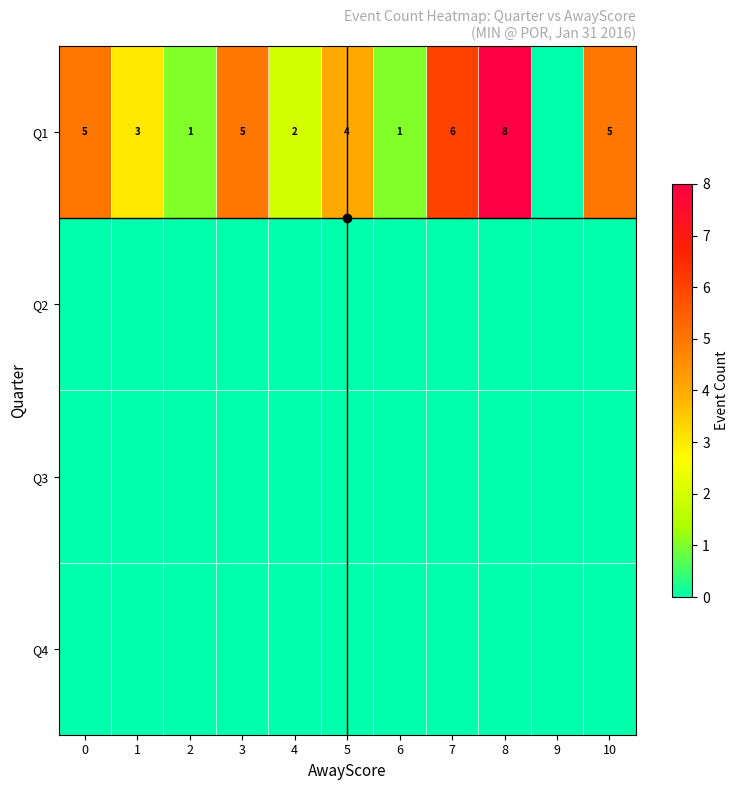

The value of Q1 at 5 is 7. True or false?

False